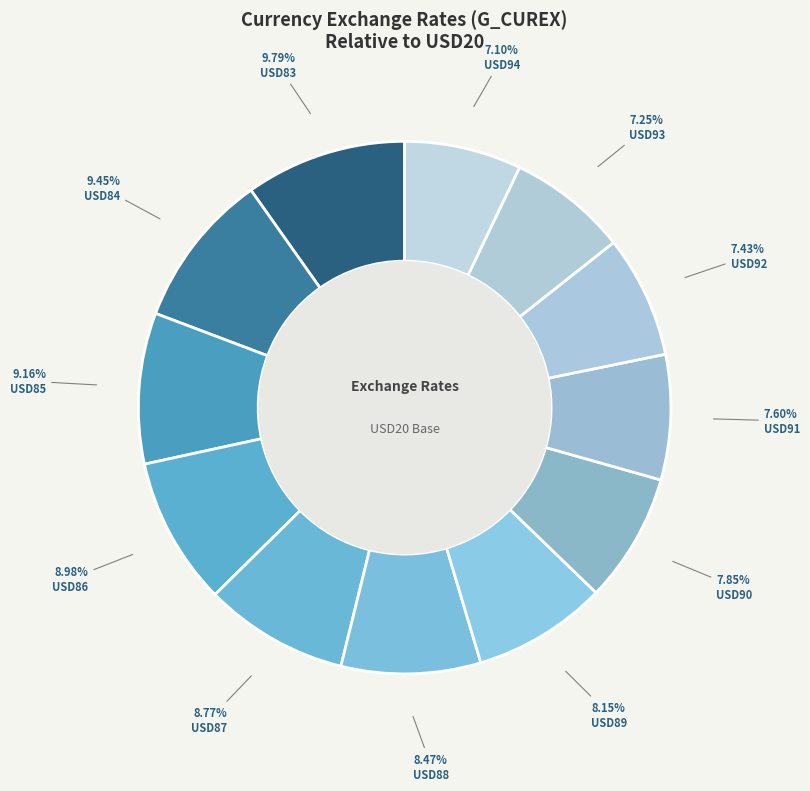

To the nearest percent, what is the average slice percentage?

8%